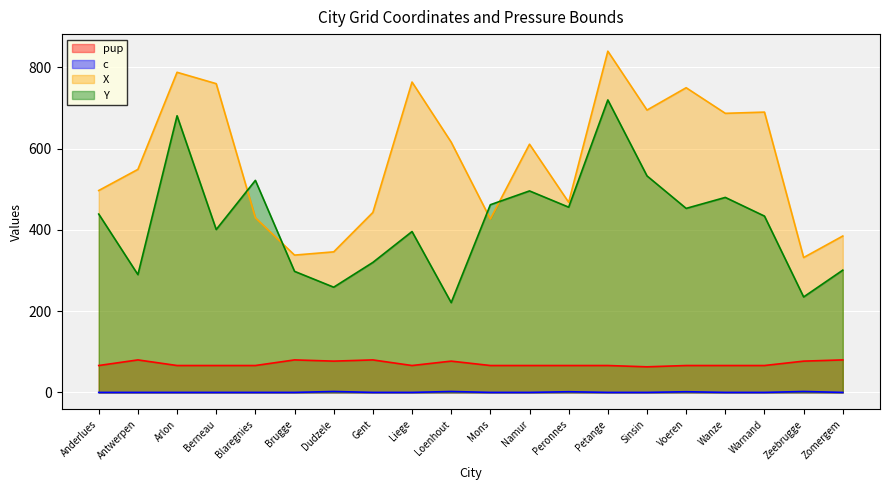

What is the sum of all c values?

10.2